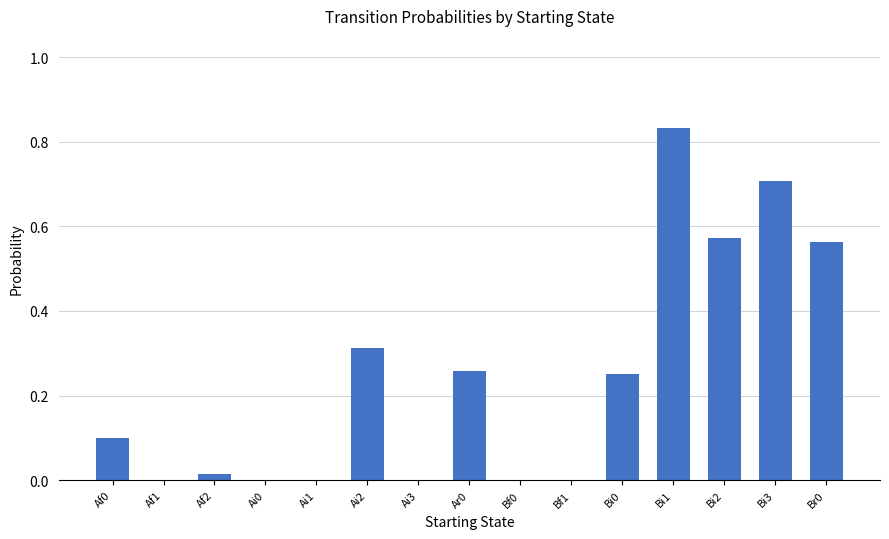

What is the sum of all values?

3.6